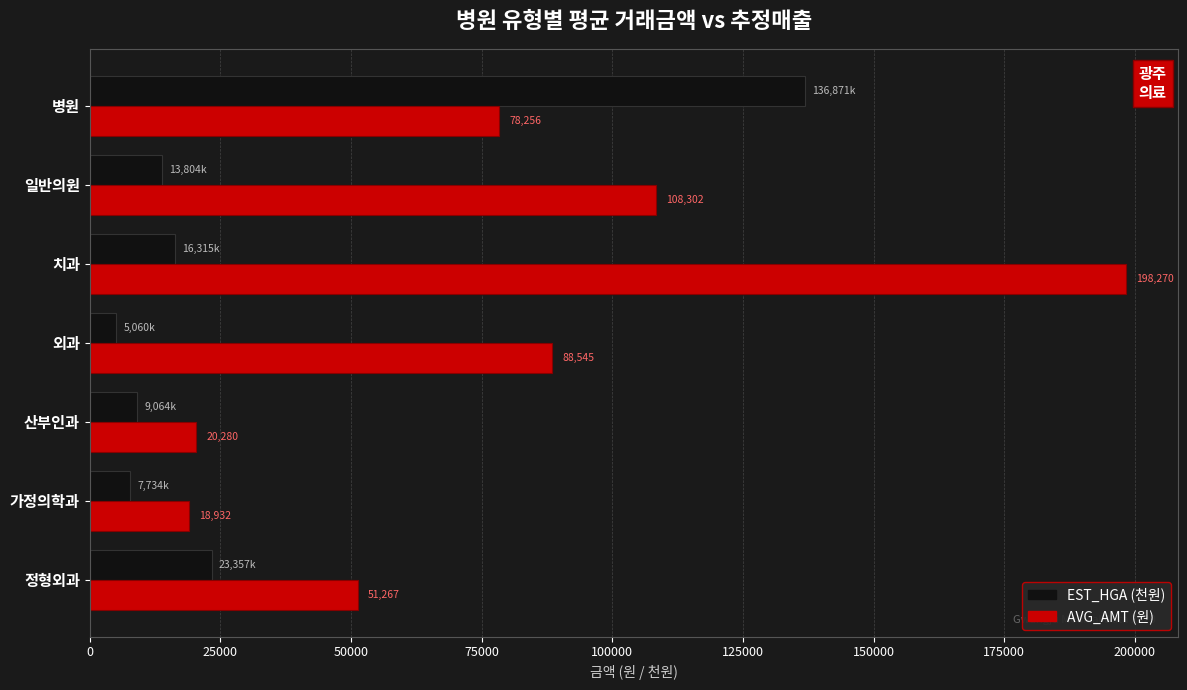

What is the total value across all series at 산부인과?

29344.0